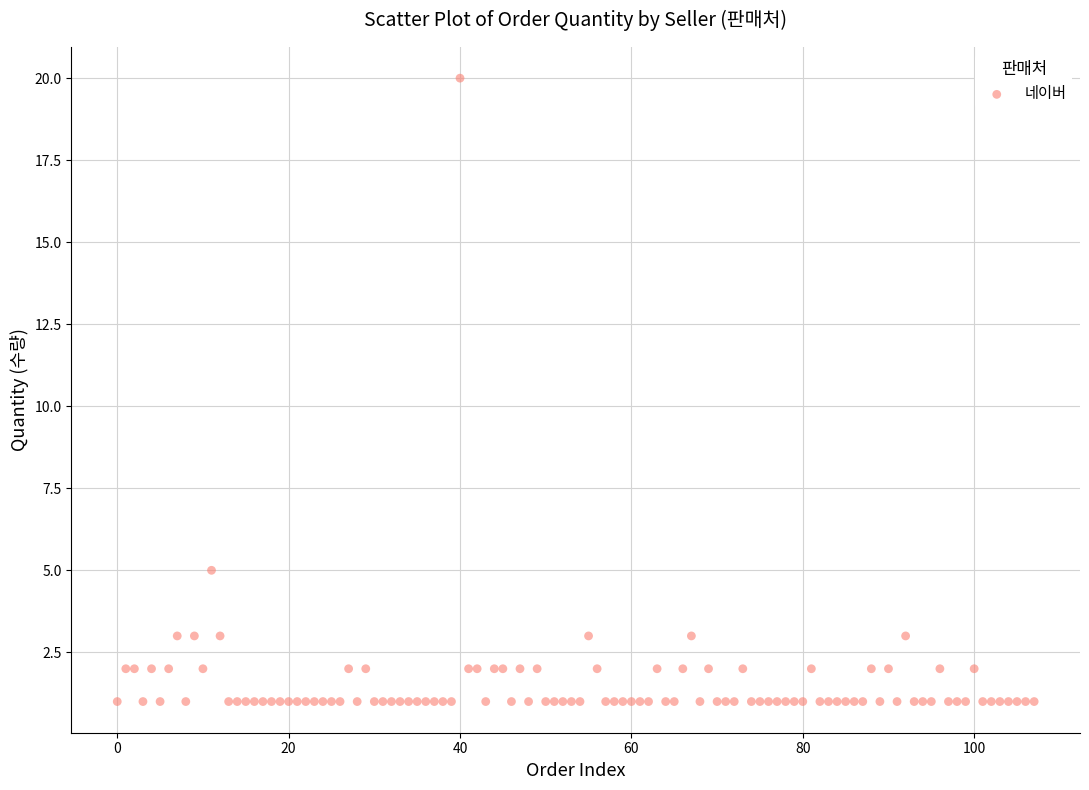

What Y value in the scatter plot is closest to 10?

5